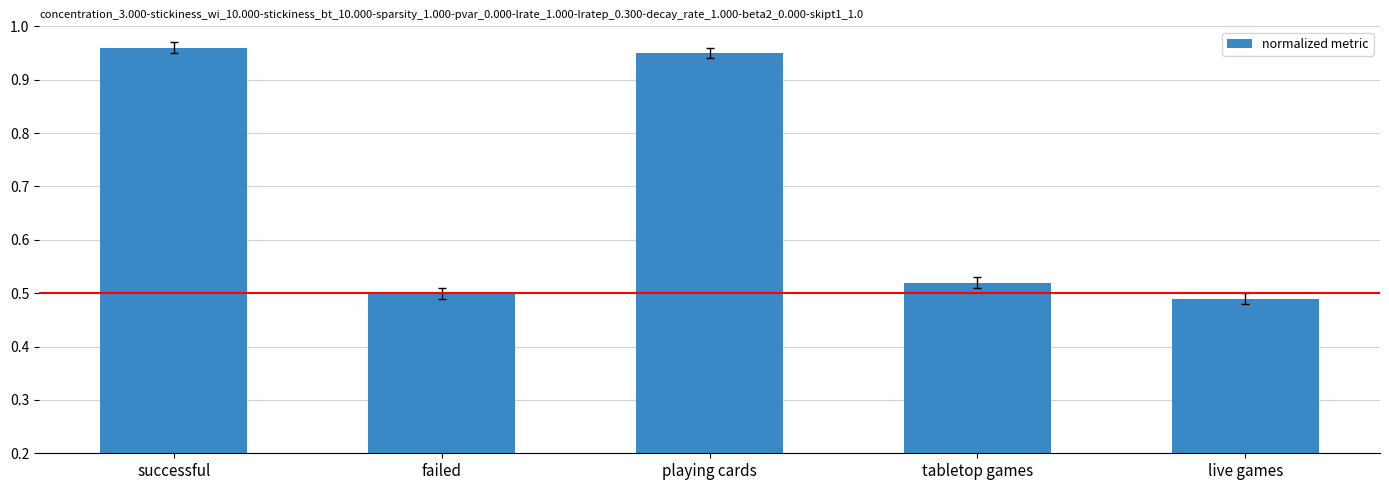

Does the chart contain any negative values?

No